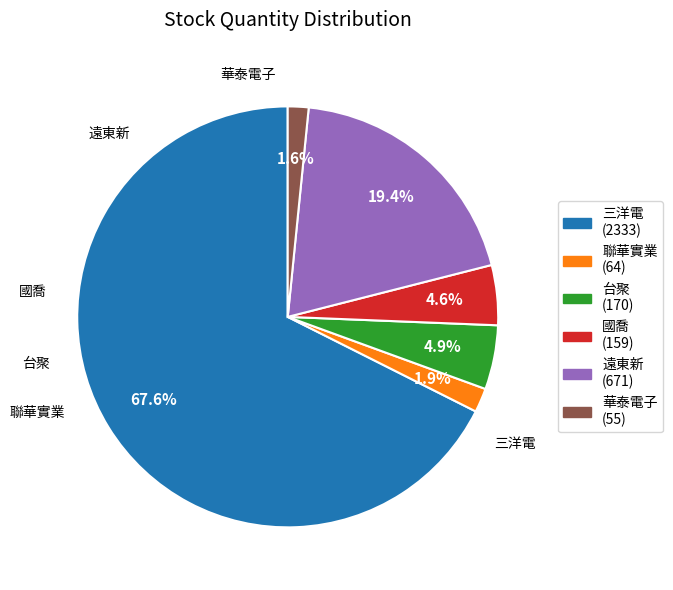

Does any single category account for the majority?

Yes